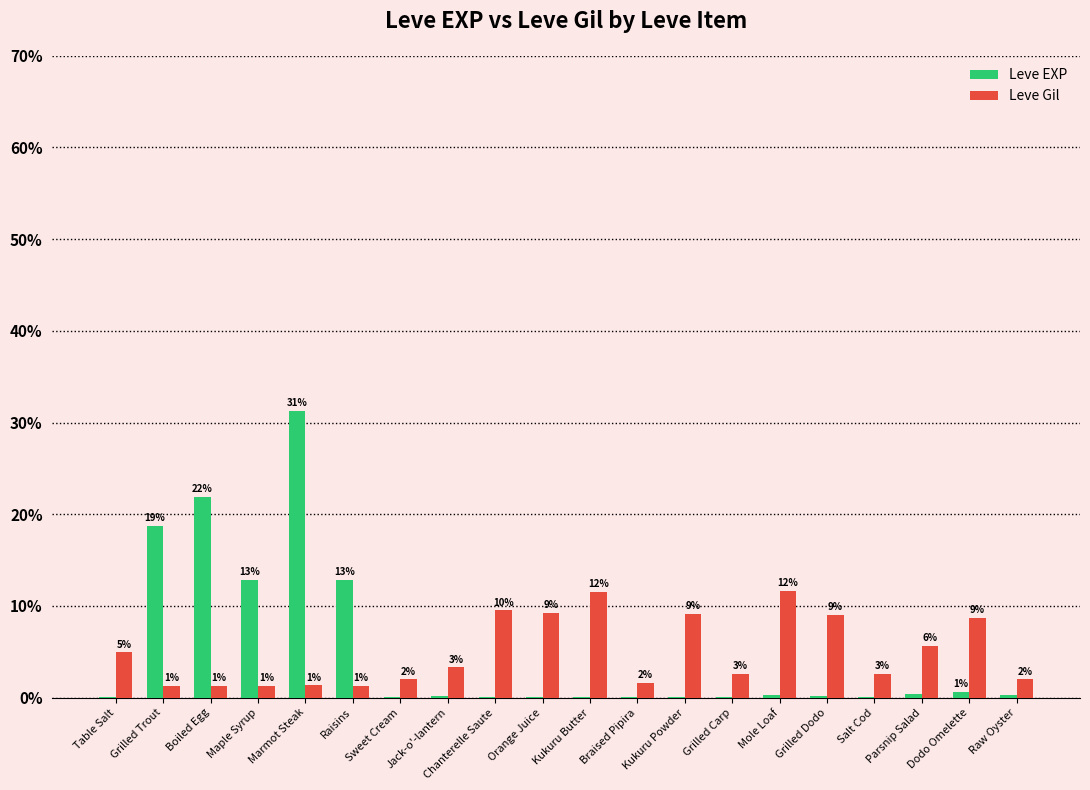

Are the bars grouped side by side (vs. stacked)?

Yes